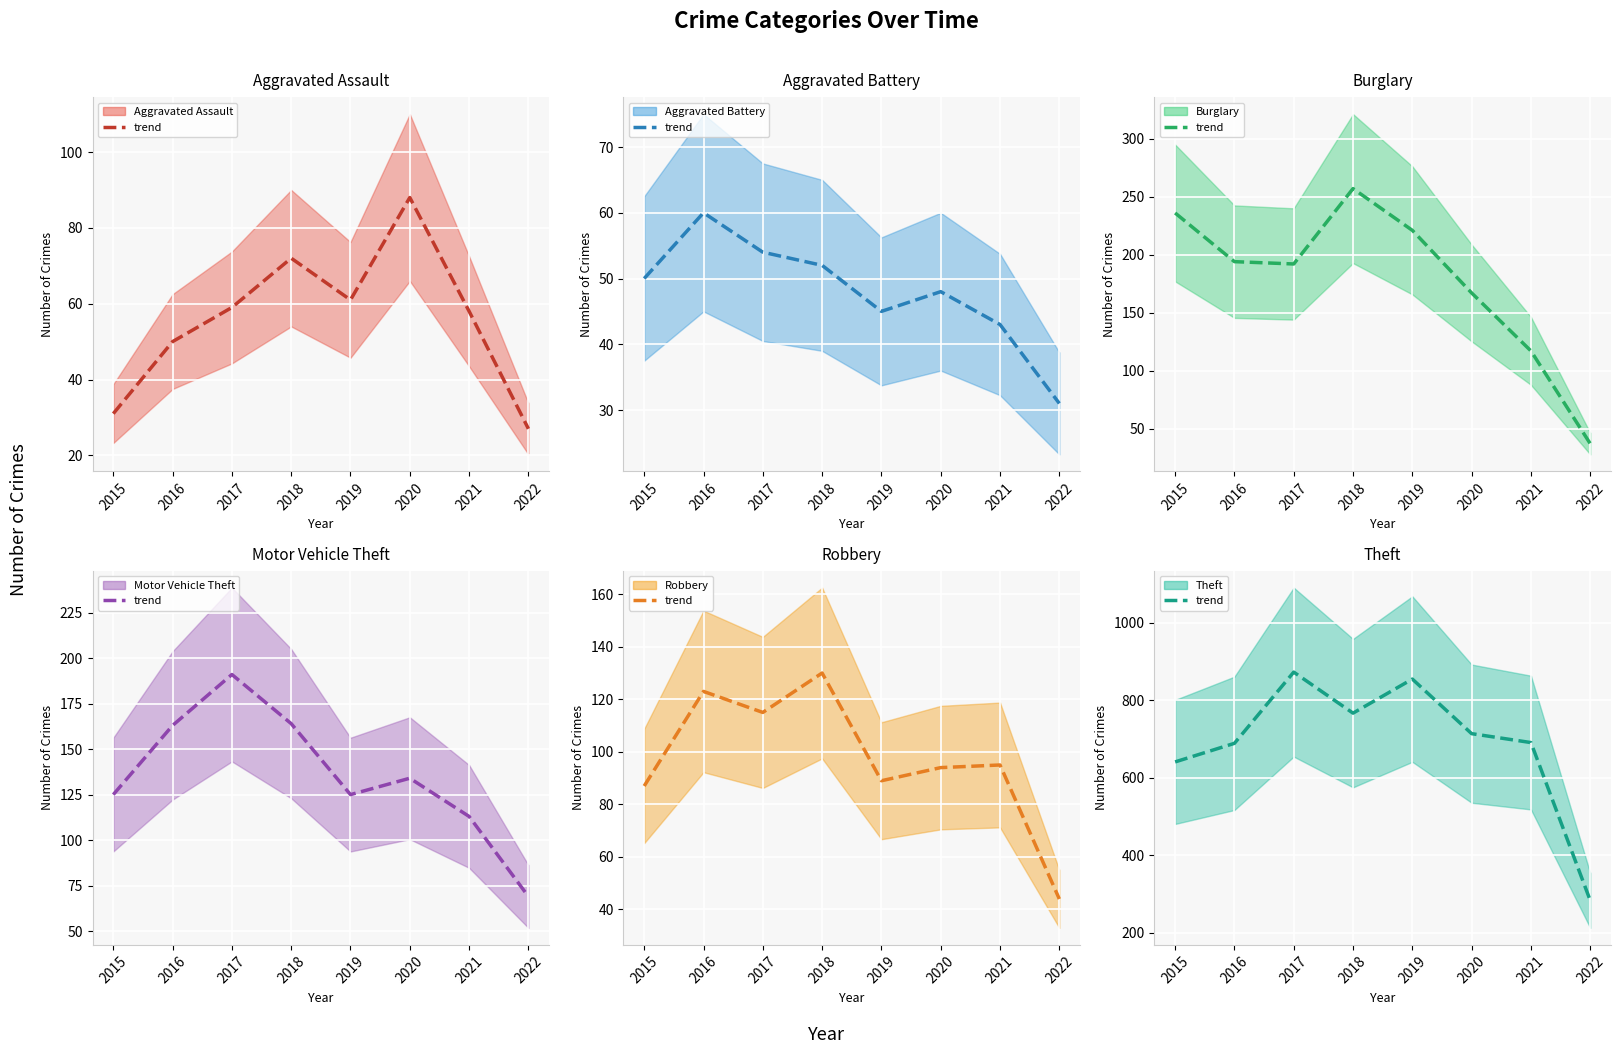

Is the value of Burglary at 2016 greater than the value of Motor Vehicle Theft at 2016?

Yes